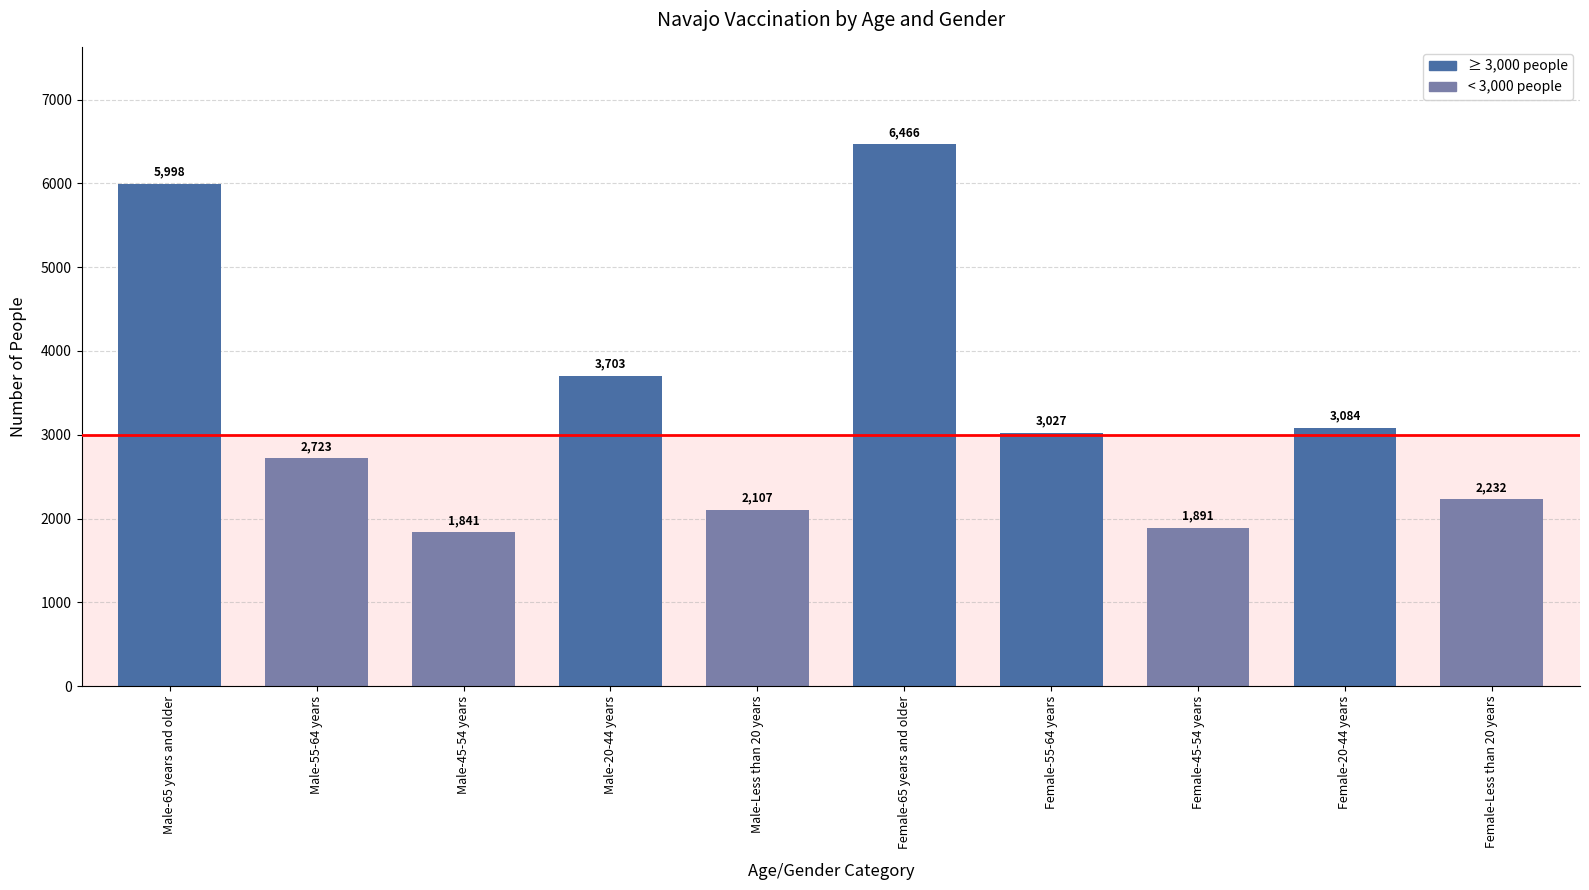

Are the bars horizontal?

No